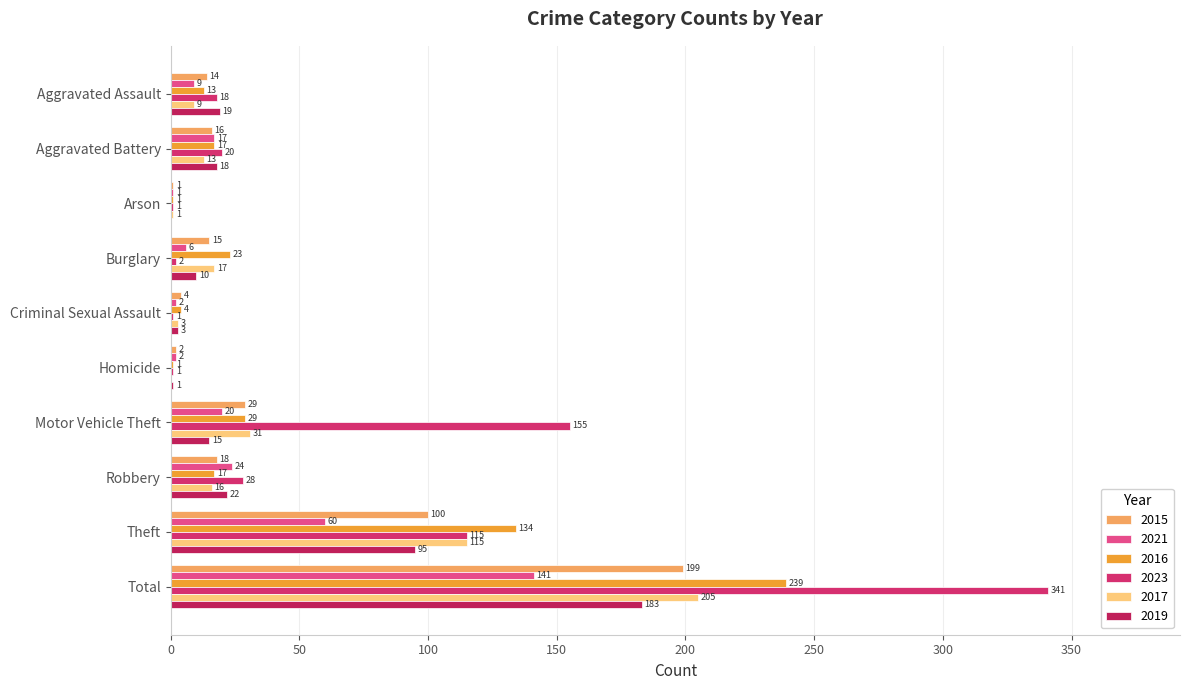

List the series in order of their peak value, highest first.

2023, 2016, 2017, 2015, 2019, 2021